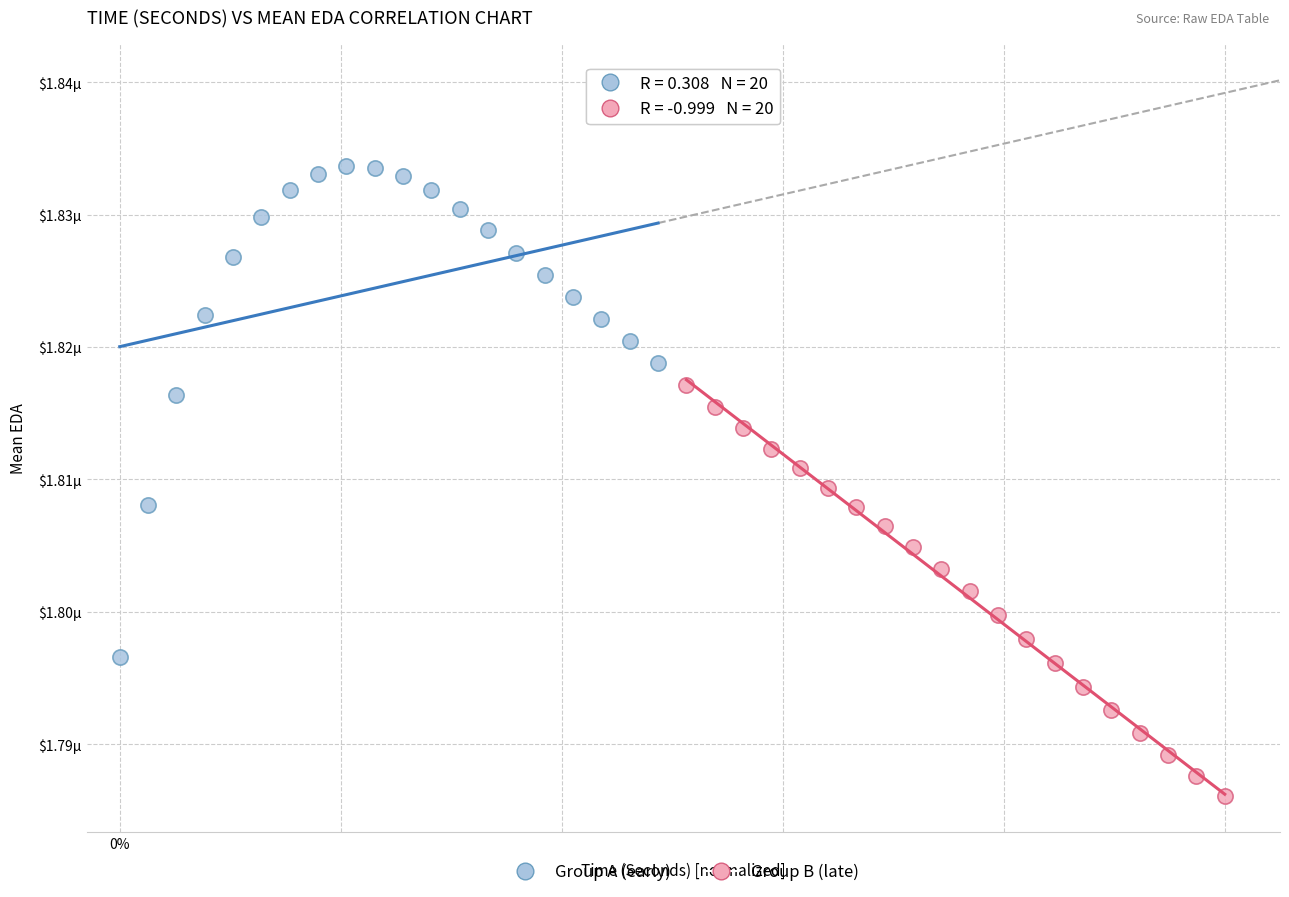

Which series has the largest Y range (max minus min)?

Group A (early)